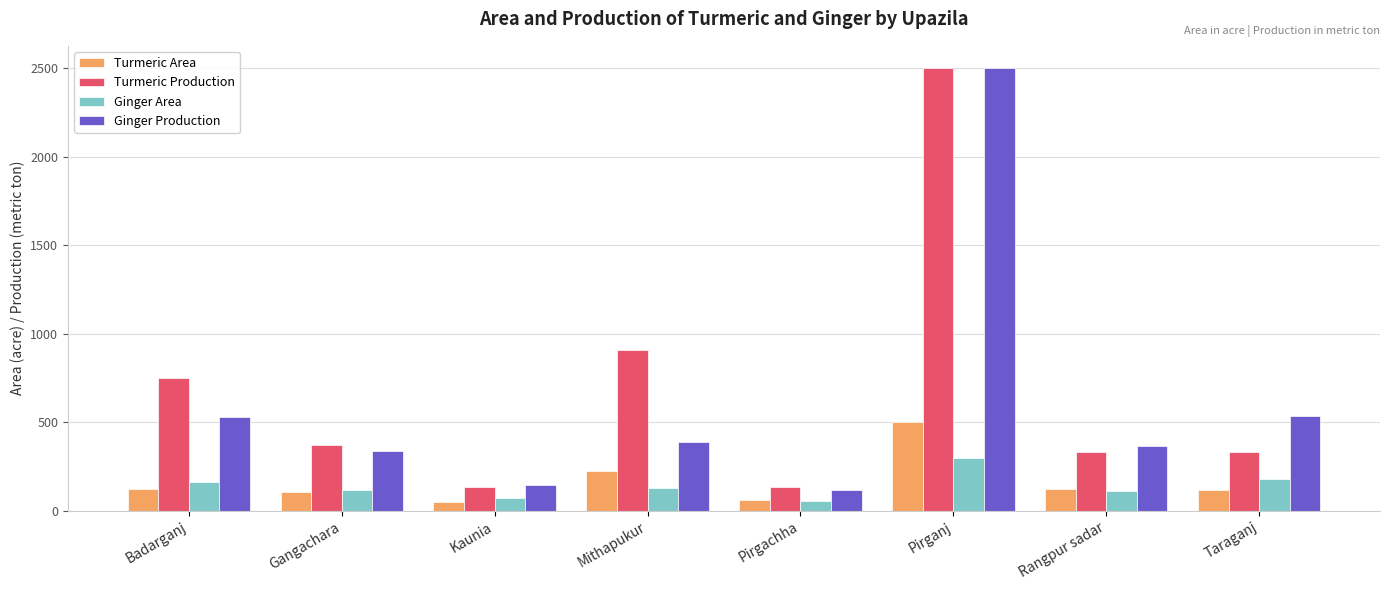

How many bars are there in total?

32